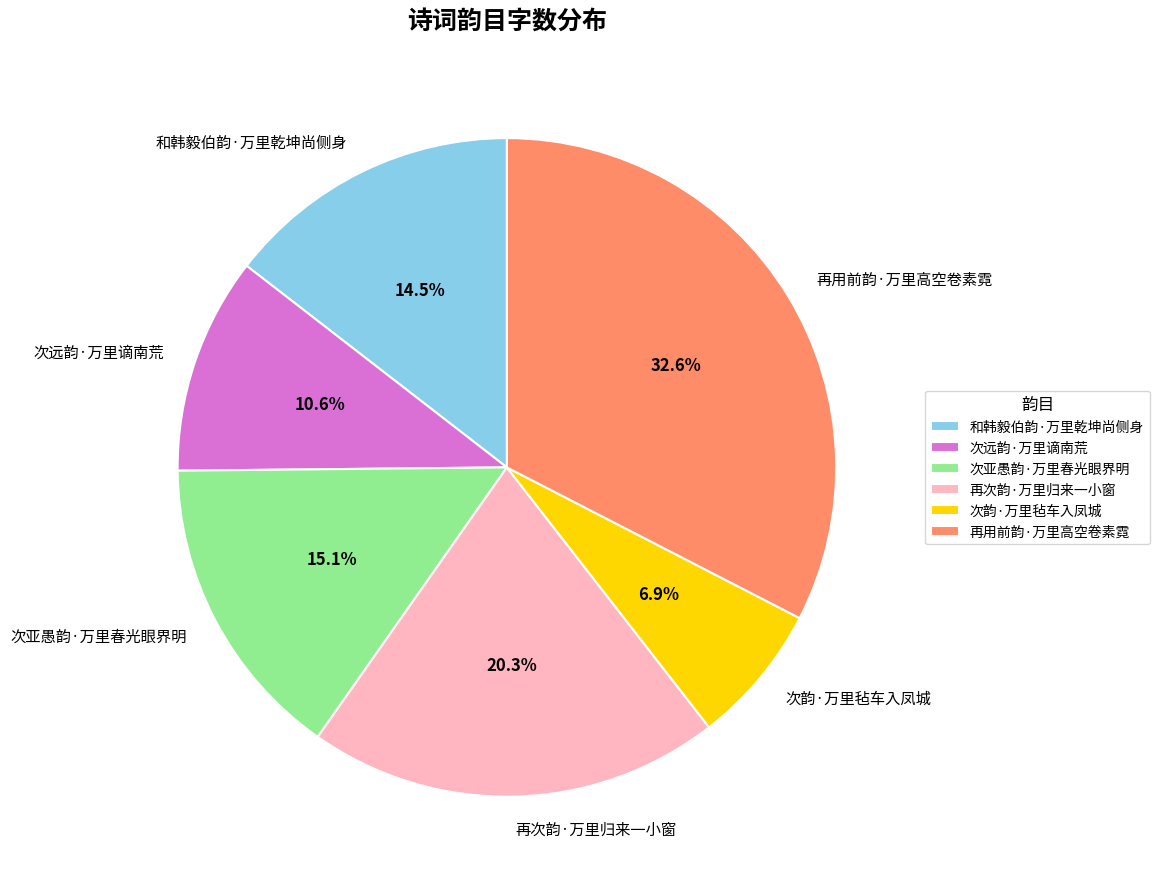

To the nearest percent, what portion does 再次韵·万里归来一小窗 represent?

20%